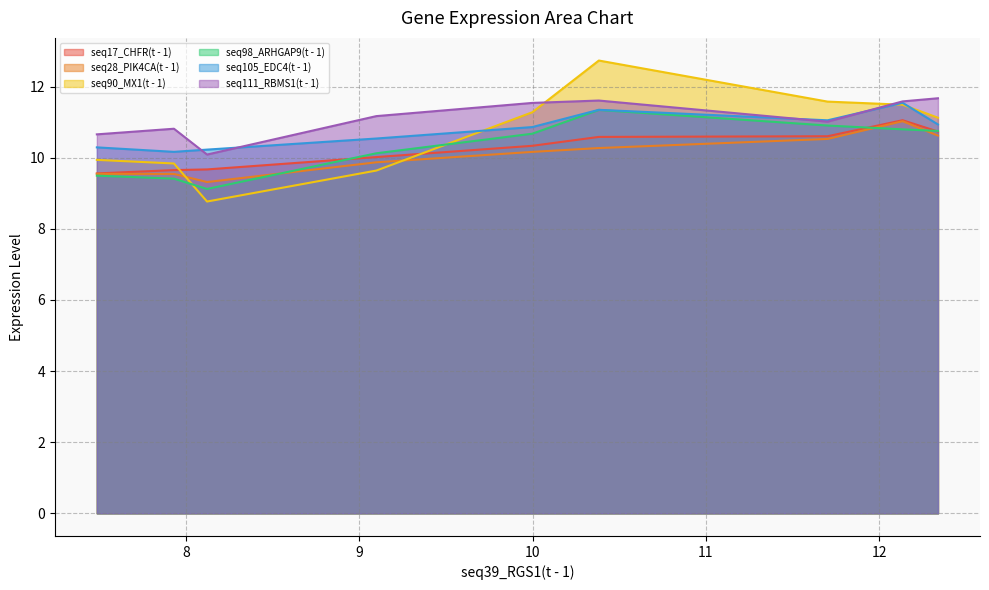

Which series has the largest total across all categories?

seq111_RBMS1(t - 1)